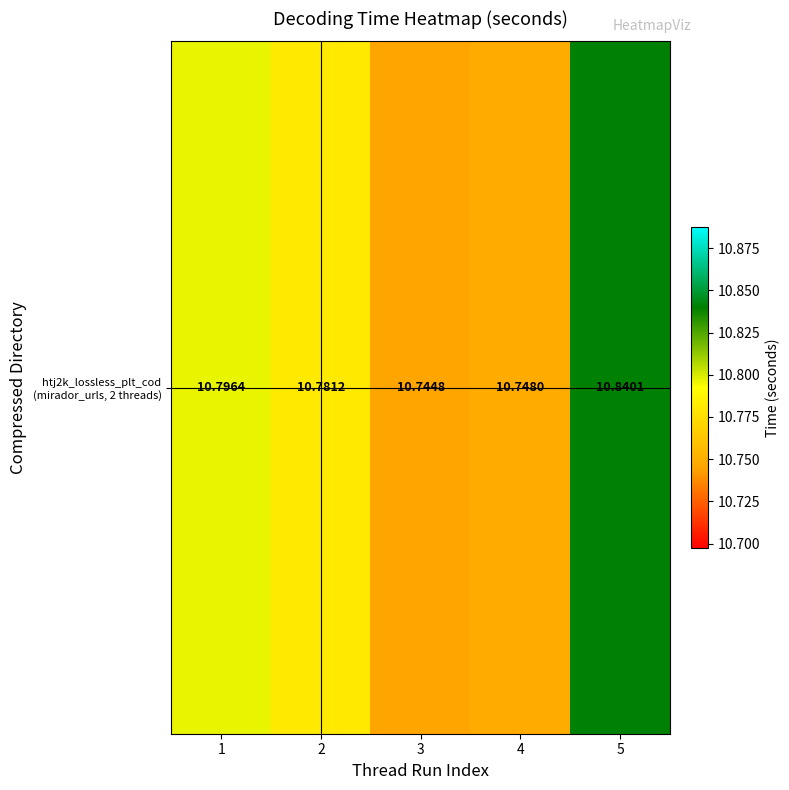

Approximately how many times larger is the value at 3 compared to 5?

1.0